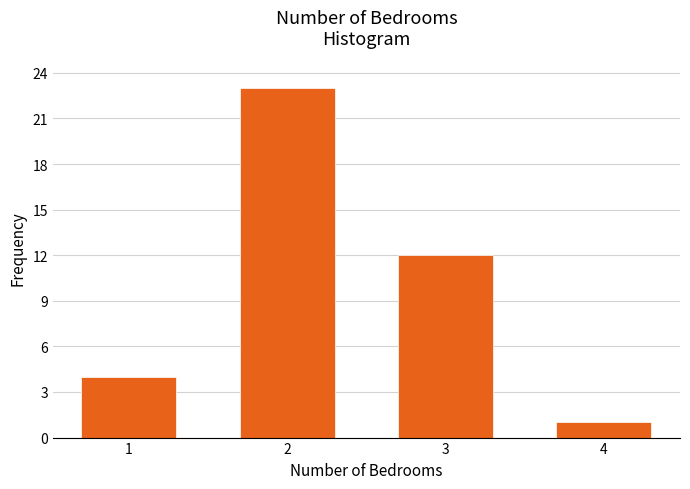

Reading right to left, list all the values displayed in this chart.

4=1	3=12	2=23	1=4